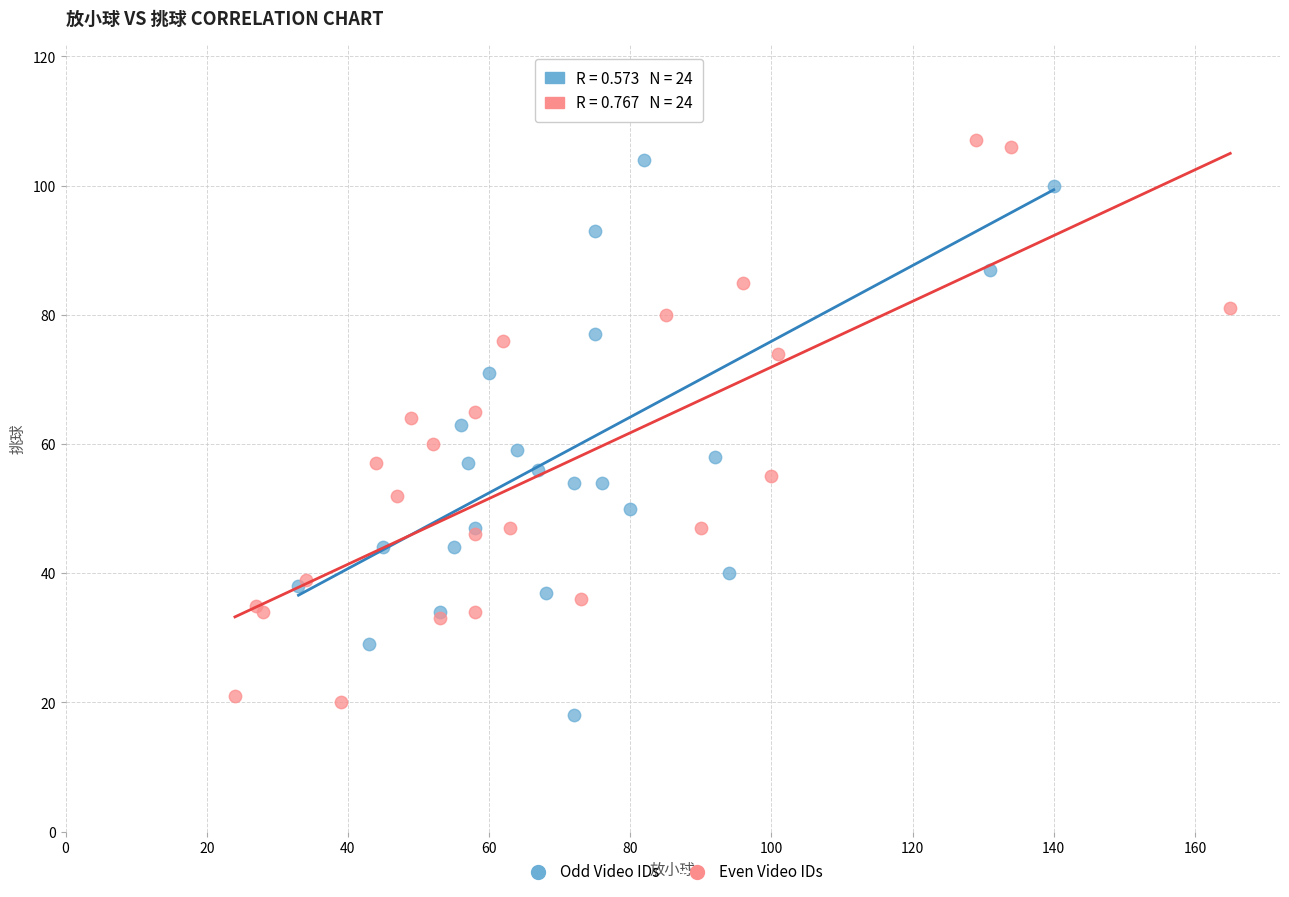

Which series contains the highest Y value?

Odd Video IDs